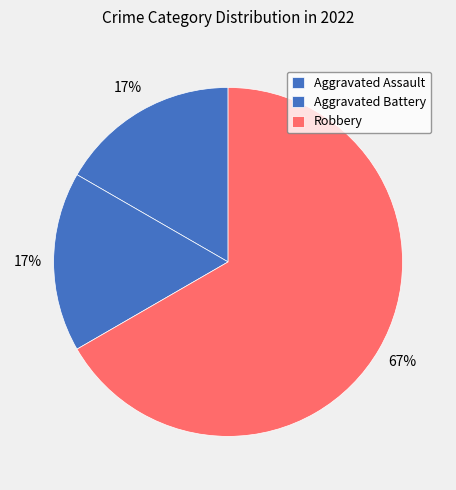

To the nearest percent, what percentage of the pie is Aggravated Assault?

17%